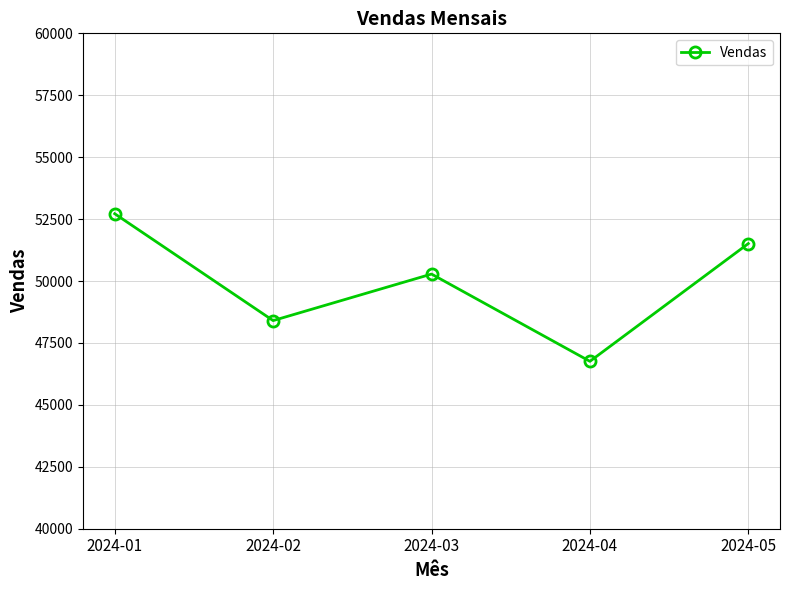

What is the value of the 3rd point from the left?

50281